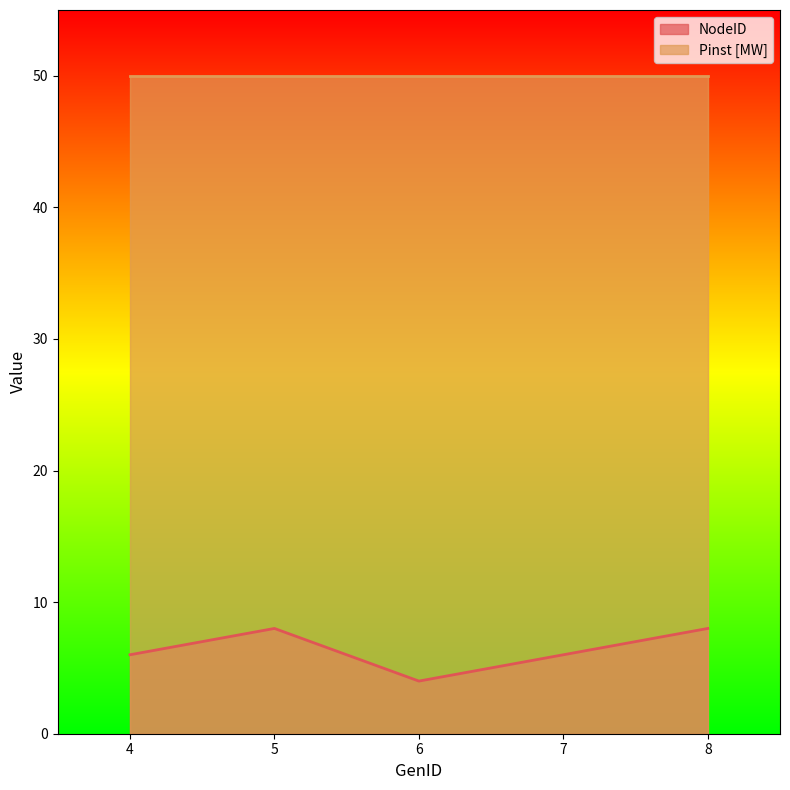

The value at 4 is 6. True or false?

True